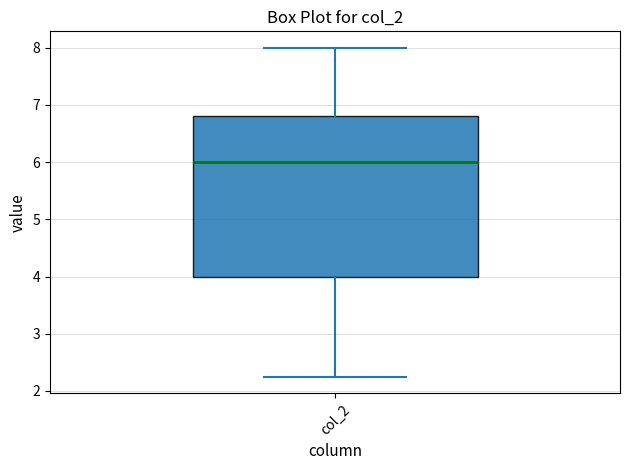

Where is the upper edge of the box for col_2 on the y-axis? The values are not printed on the chart, so give them approximately, as read against the axis.

6.8